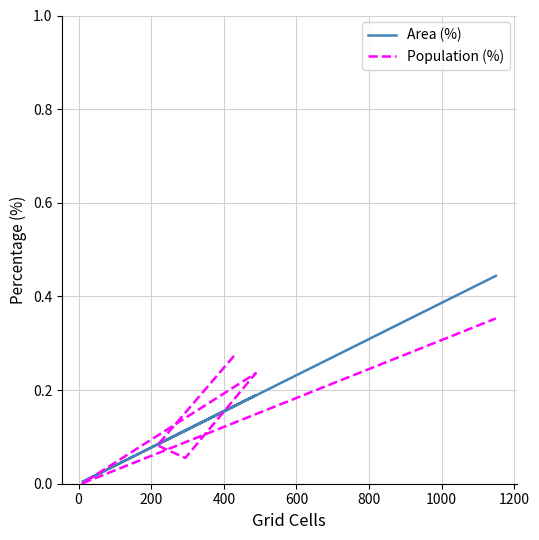

At how many categories does at least one series exceed 0?

6